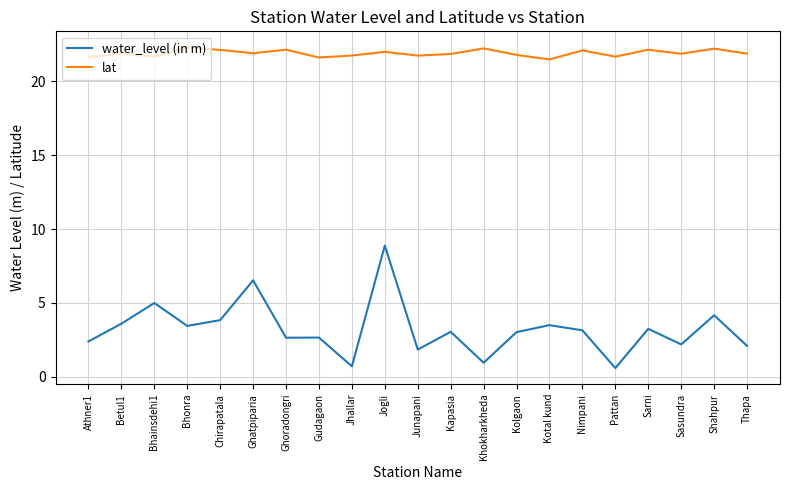

Between Jogli and Pattan, which series saw the biggest shift?

water_level (in m)